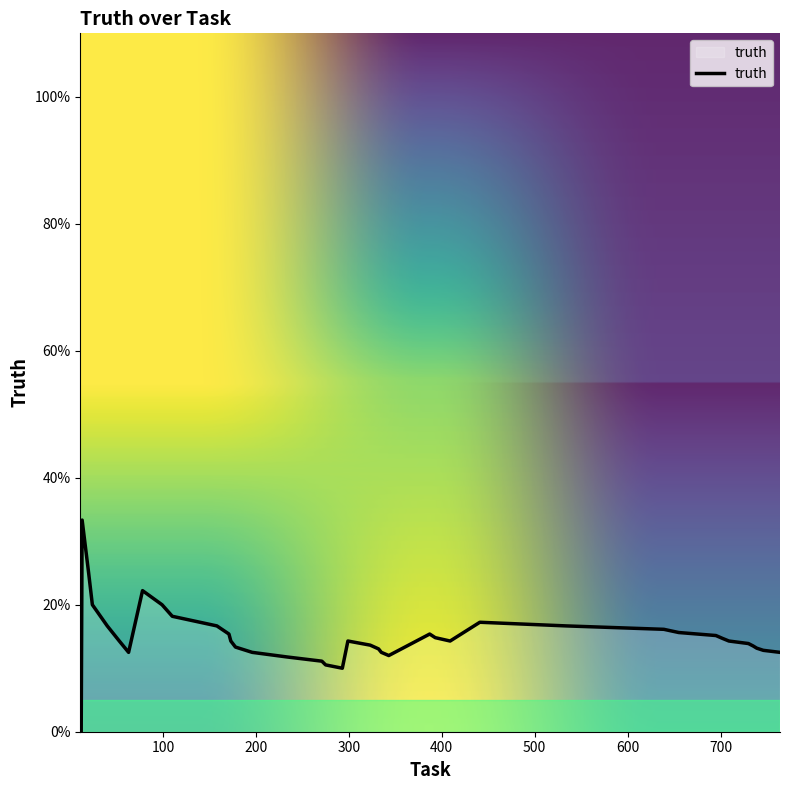

True or false: the data has more than 1 interior local peaks.

True